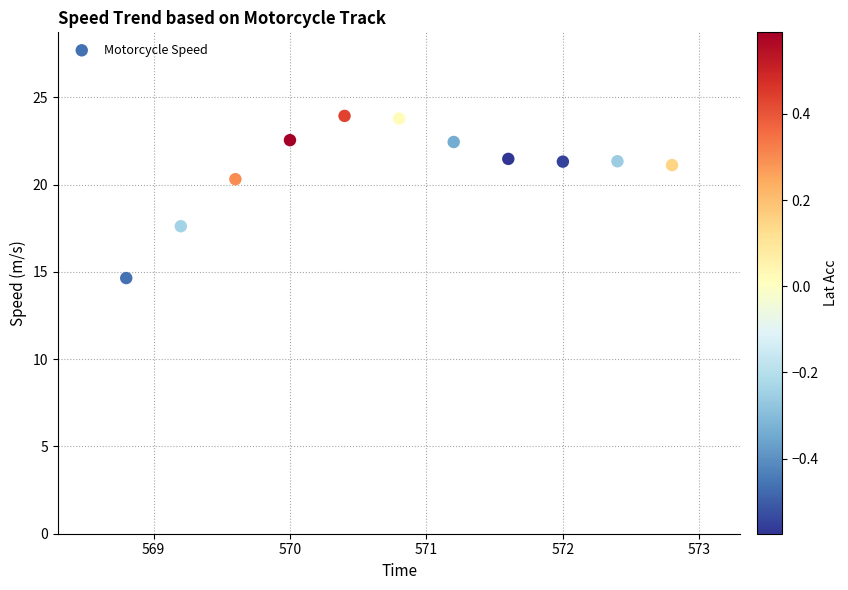

What is the average Y value?

21.0